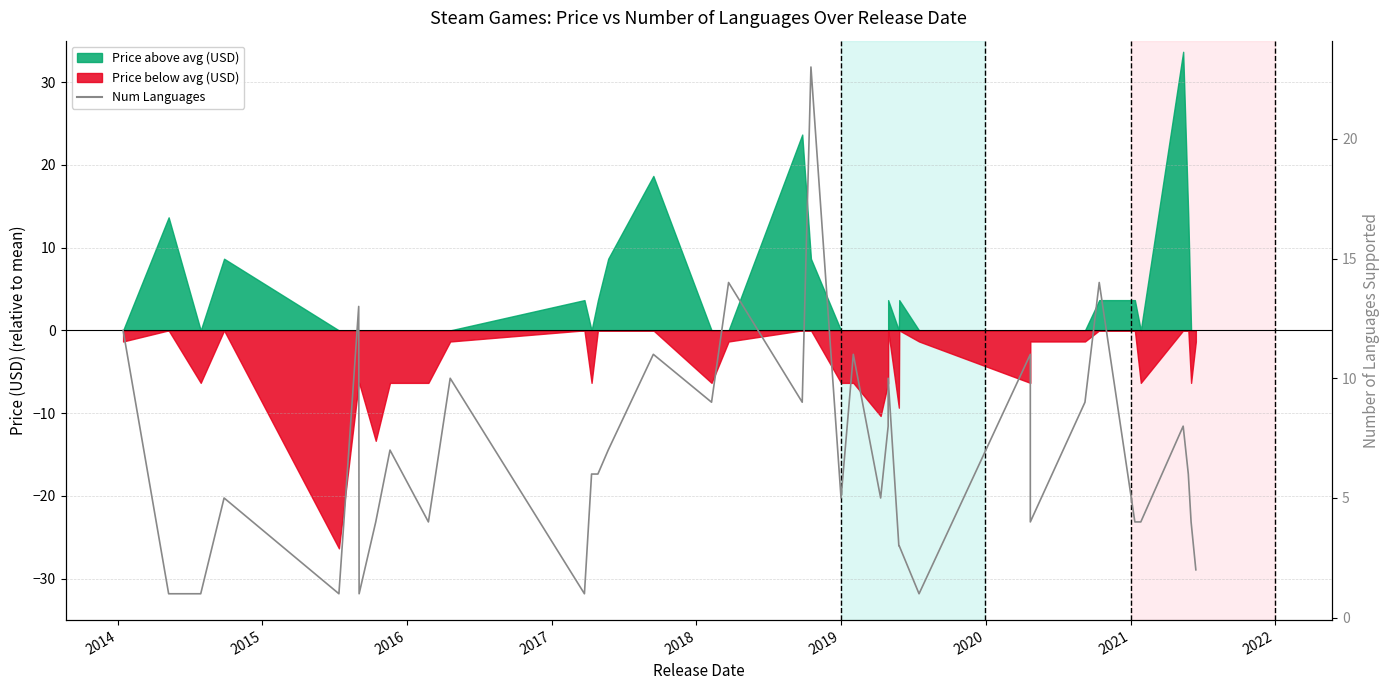

How many data points are less than 6?

18